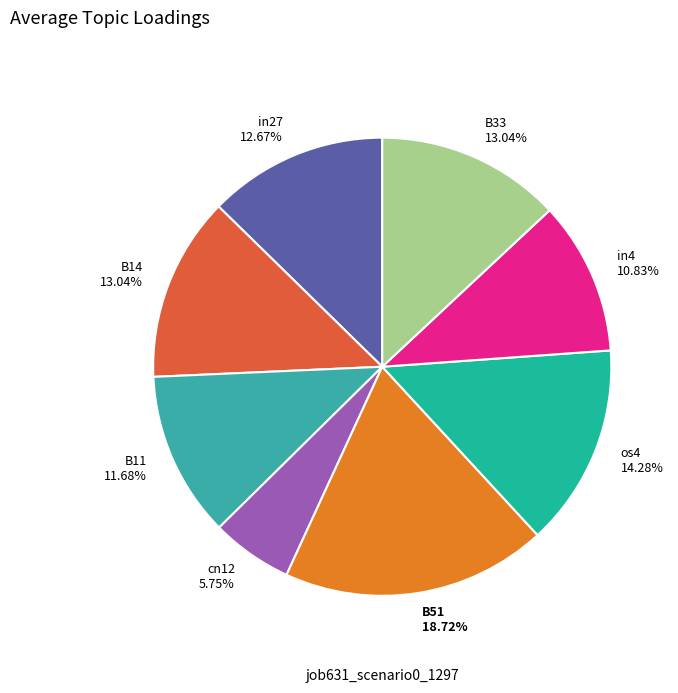

Is there any slice that represents more than half of the pie?

No